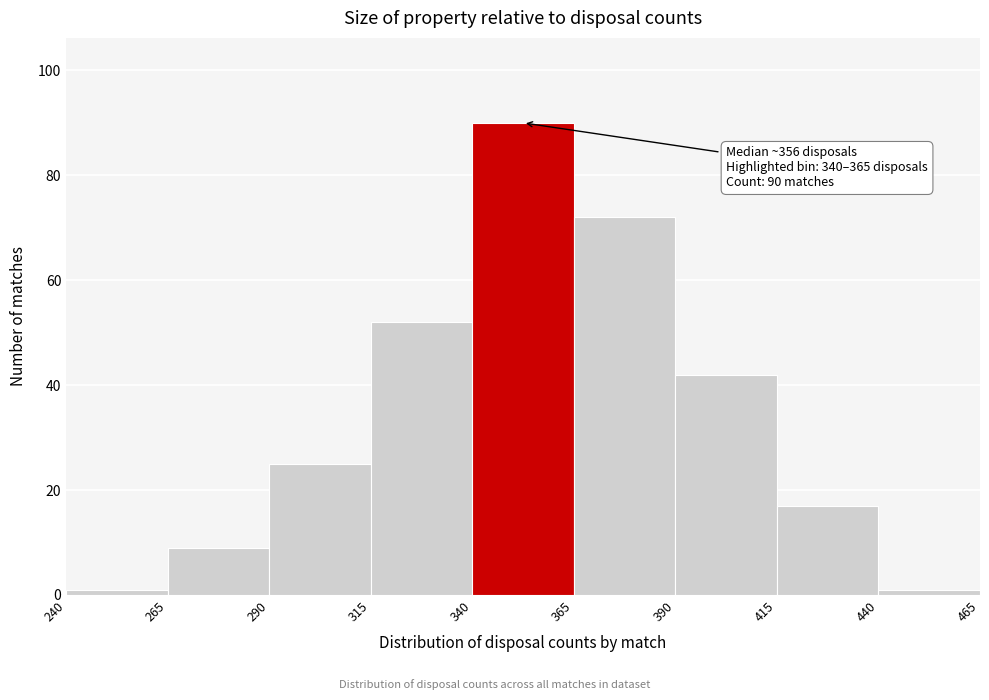

Which range on the x-axis has the tallest bar?

340 to 365